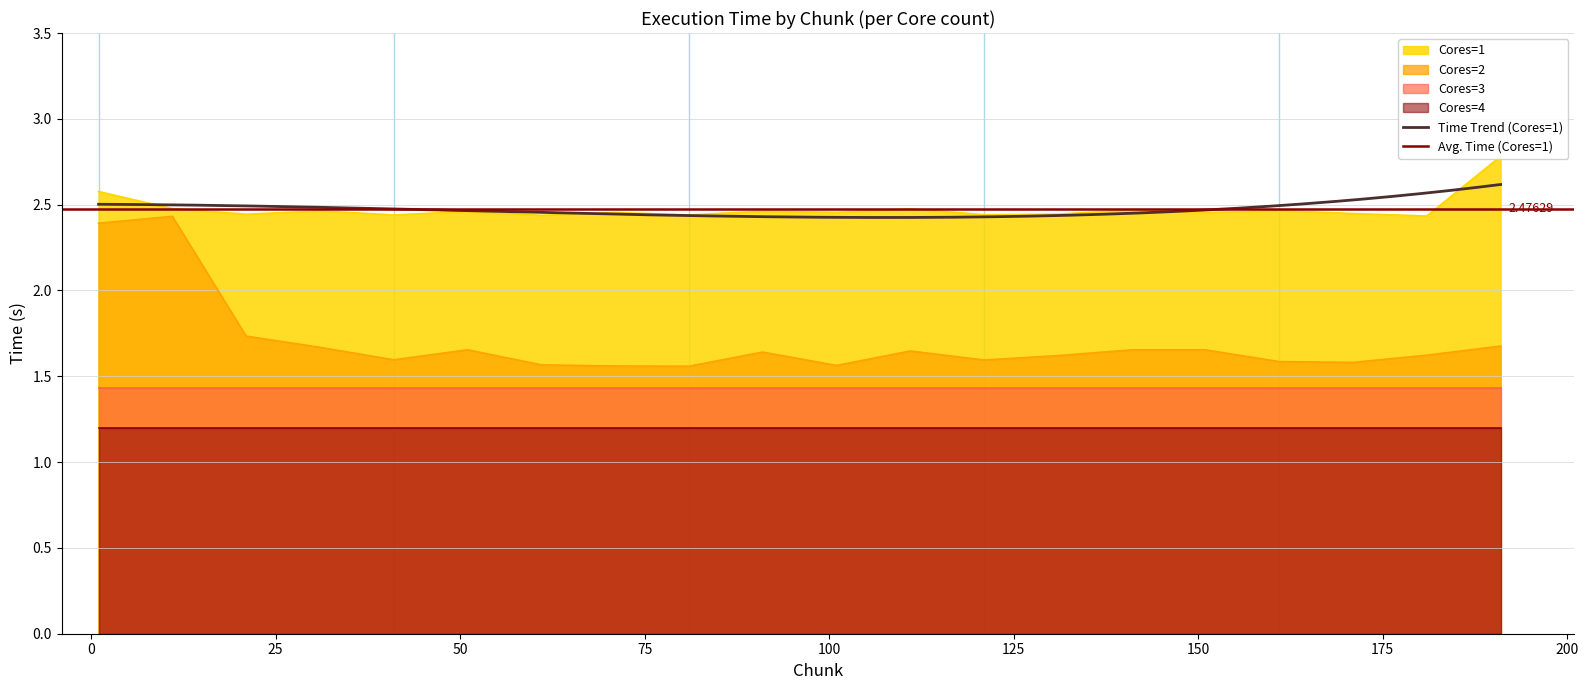

What is the lowest value of the 2 series?

1.6